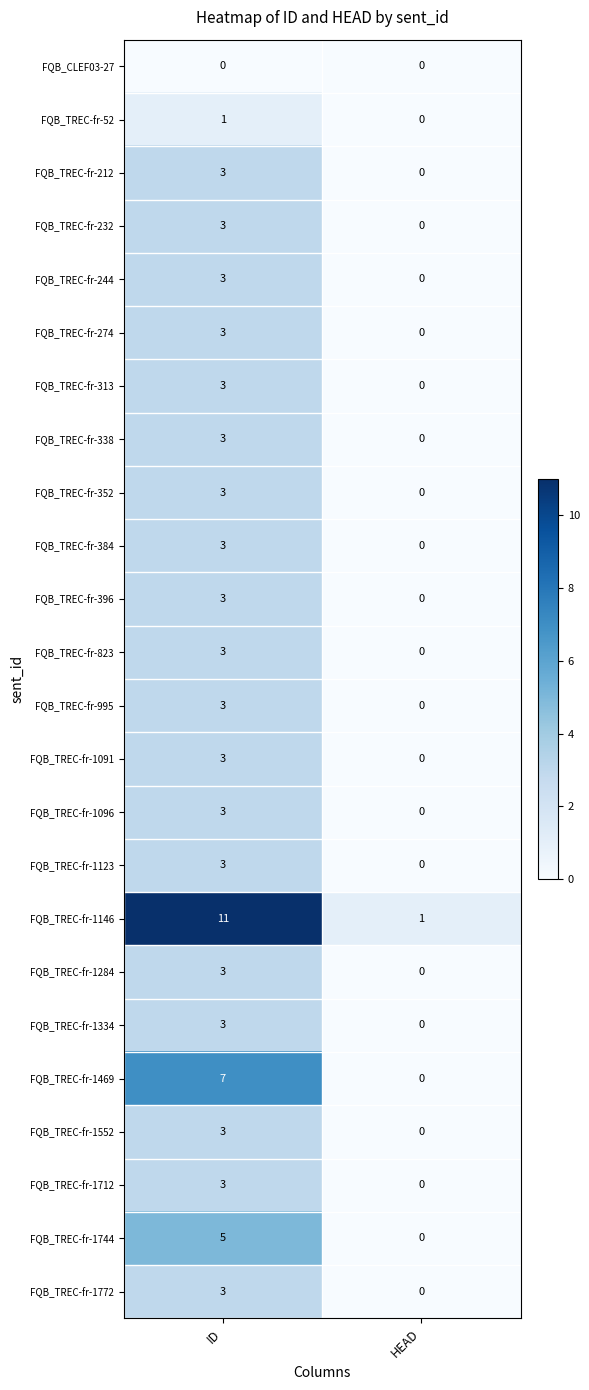

What is the total value across all series at ID?

81